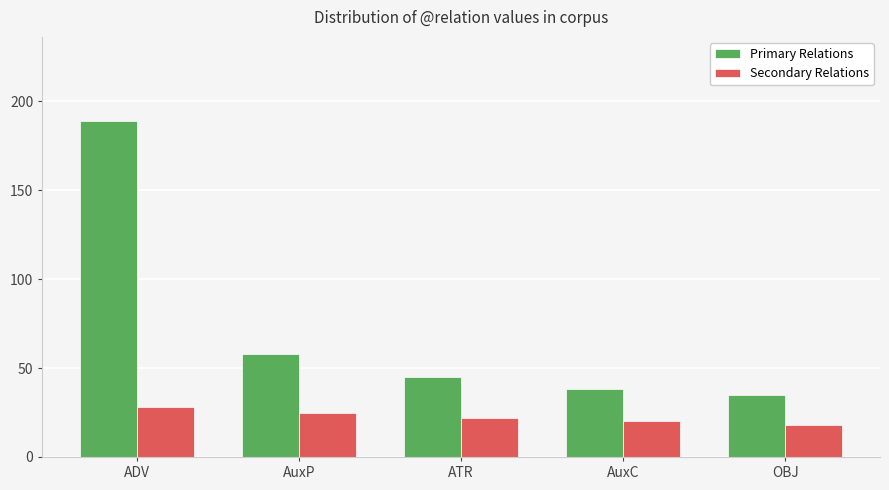

What is the value of the Primary Relations bar at the 5th from the left?

35